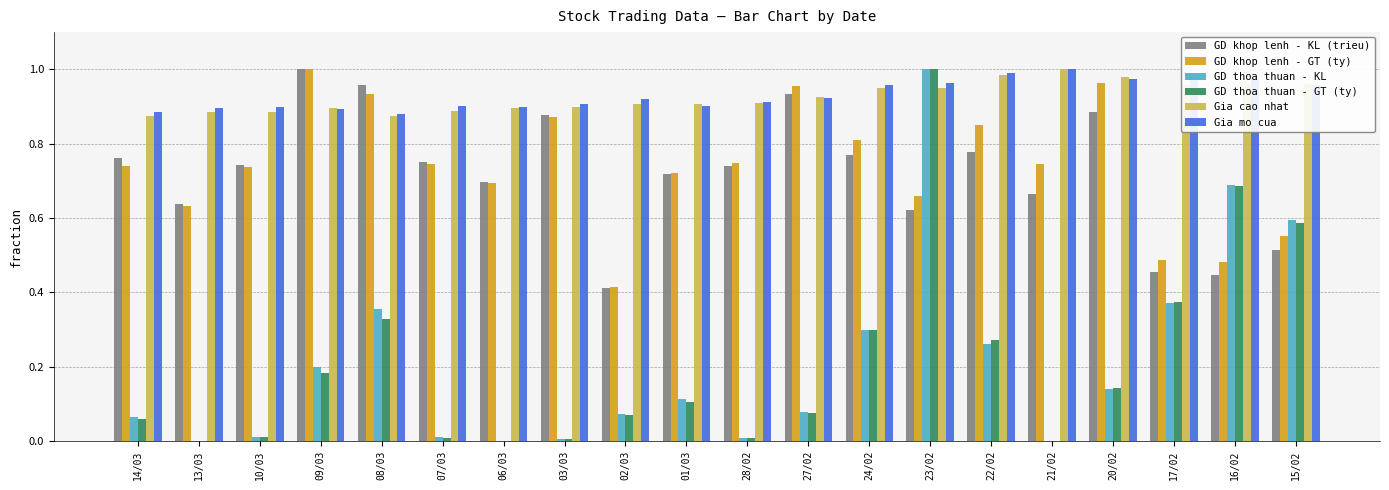

Which series changed the most between 09/03 and 02/03?

GD khop lenh - KL (trieu)